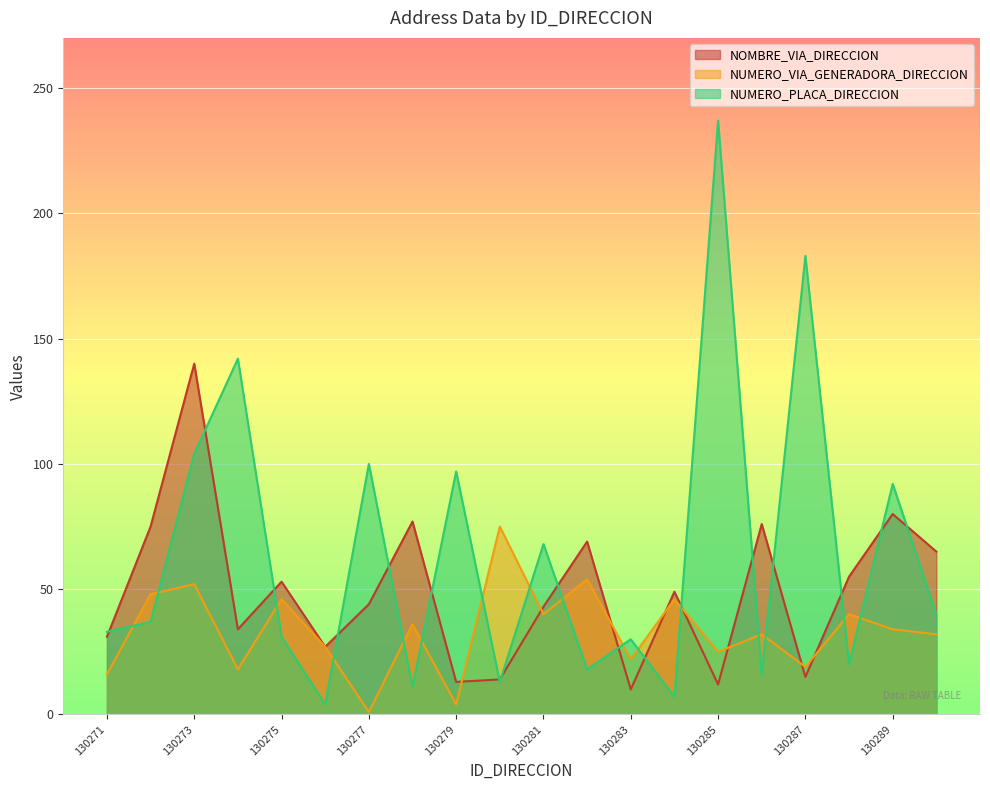

True or false: NOMBRE_VIA_DIRECCION has a value of 14 at 130281.

False